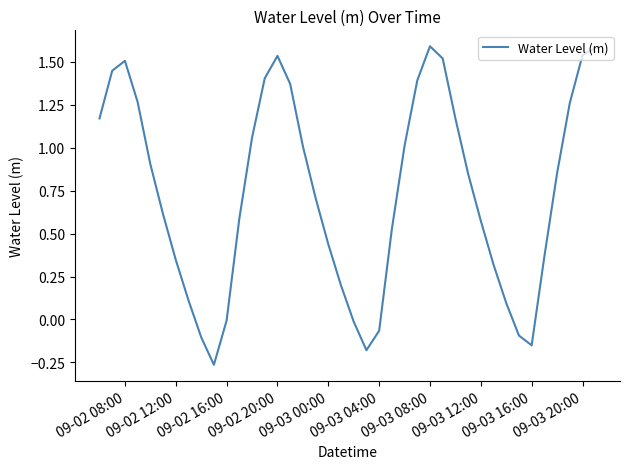

What is the difference between the maximum and minimum values?

1.9